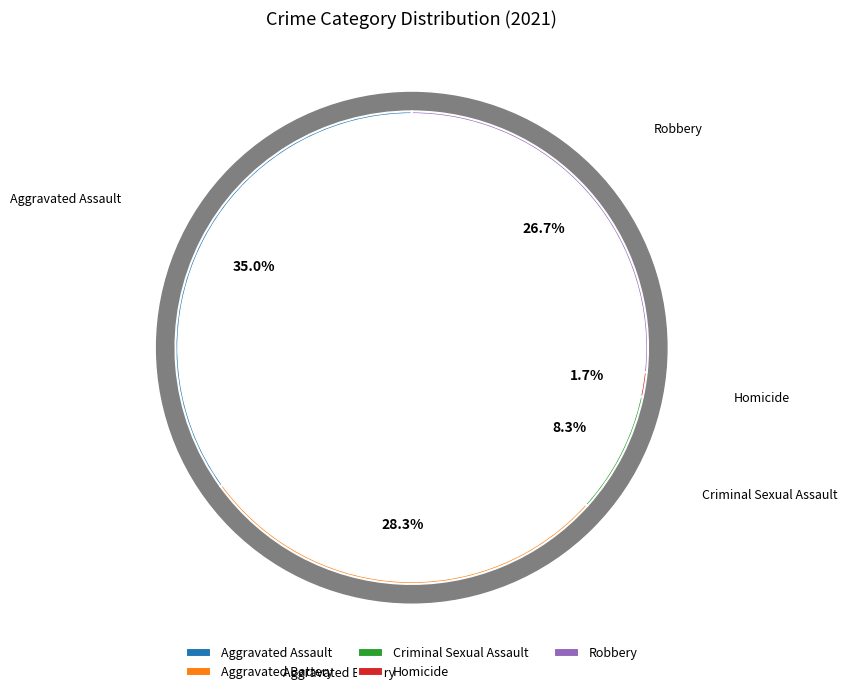

The Robbery slice represents 27% of the pie. True or false?

True